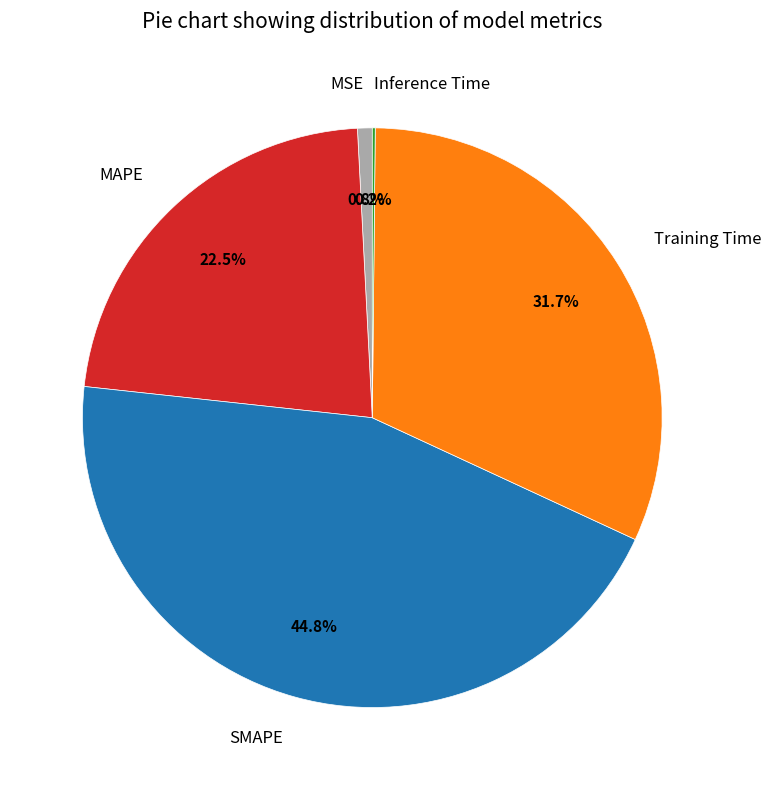

Which slice is the largest?

SMAPE